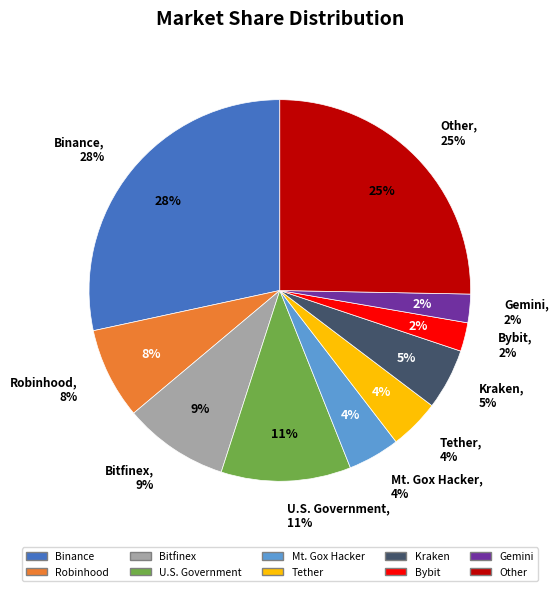

To the nearest percent, what is the average slice percentage?

10%